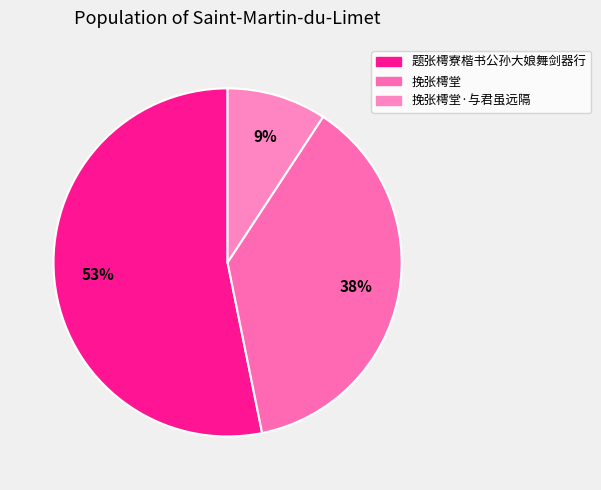

Which category has the smallest portion of the pie?

挽张樗堂·与君虽远隔